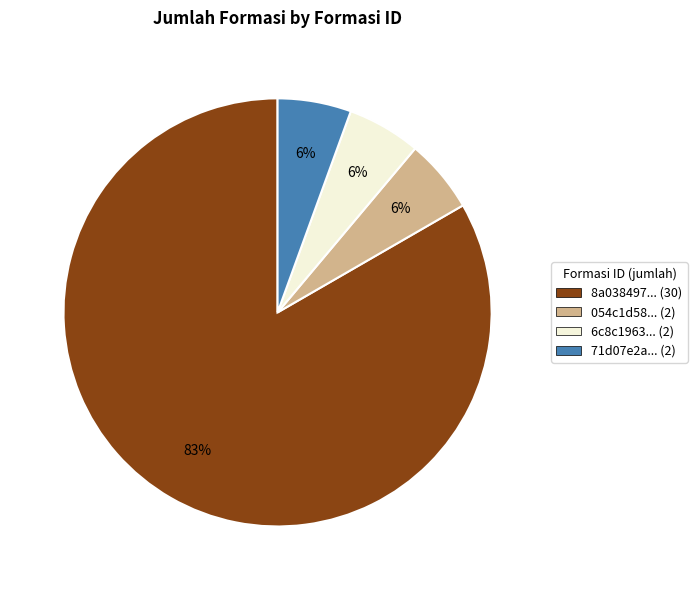

To the nearest percent, what is the average slice percentage?

25%